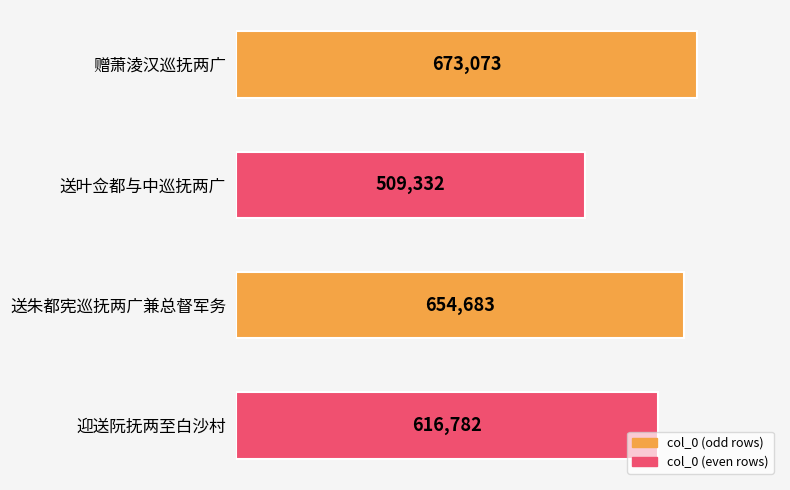

Reading top to bottom, what are all the values shown in this chart?

赠萧淩汉巡抚两广=673073	送叶佥都与中巡抚两广=509332	送朱都宪巡抚两广兼总督军务=654683	迎送阮抚两至白沙村=616782